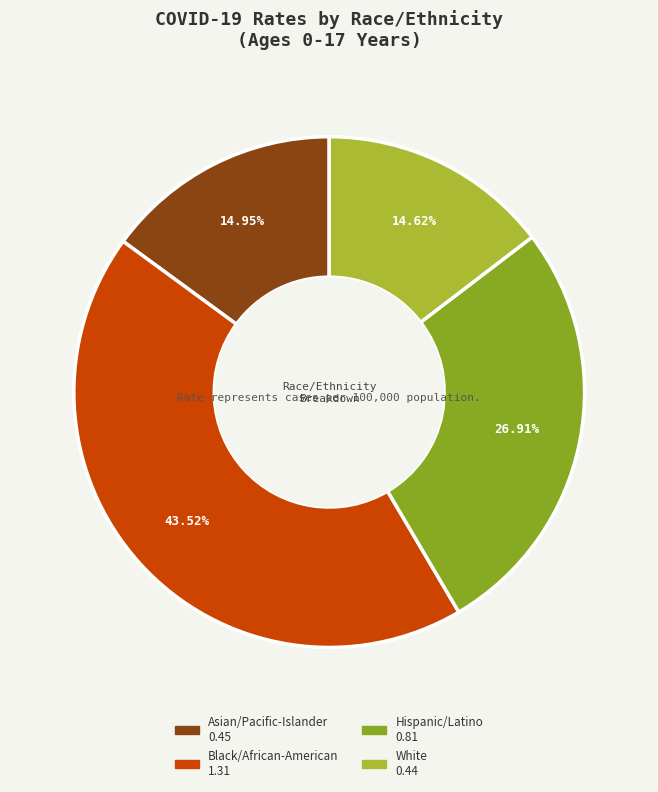

What percentage do White and Asian/Pacific-Islander together represent?

29.6%